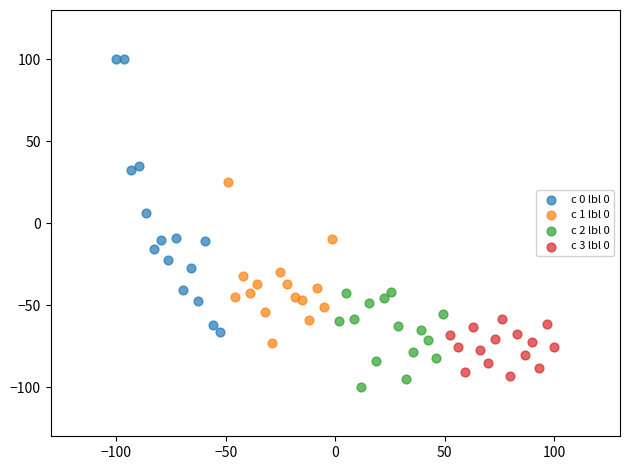

Which series reaches the maximum Y coordinate?

c 0 lbl 0